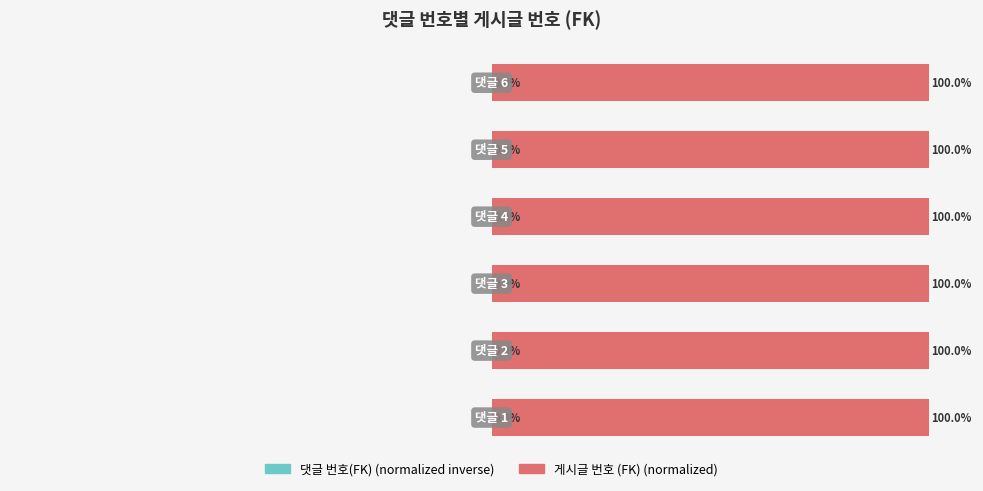

Which label corresponds to the largest value in the chart?

4